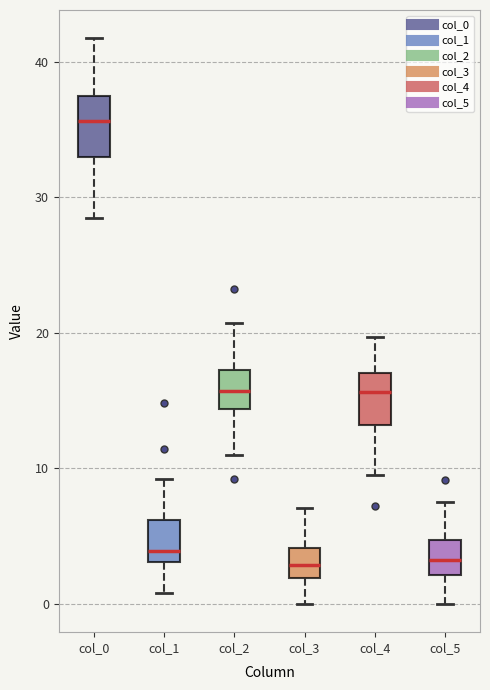

Reading left to right, transcribe this box plot: for each box, give where its median line is, the range the box spans, and where its two whiskers end, as read against the y-axis. The values are not printed on the chart, so give them approximately, as read against the axis.

col_0: median 36, box 33 to 38, whiskers 29 to 42
col_1: median 4, box 3 to 6, whiskers 1 to 9
col_2: median 16, box 14 to 17, whiskers 11 to 21
col_3: median 3, box 2 to 4, whiskers 0 to 7
col_4: median 16, box 13 to 17, whiskers 10 to 20
col_5: median 3, box 2 to 5, whiskers 0 to 8